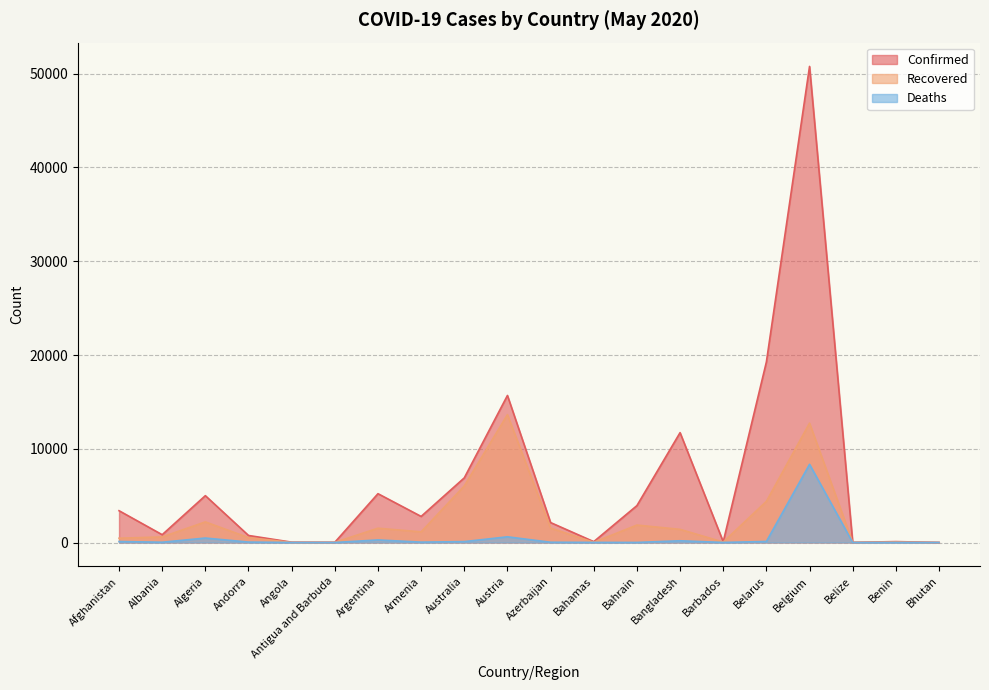

True or false: Deaths and Confirmed cross at least once.

False